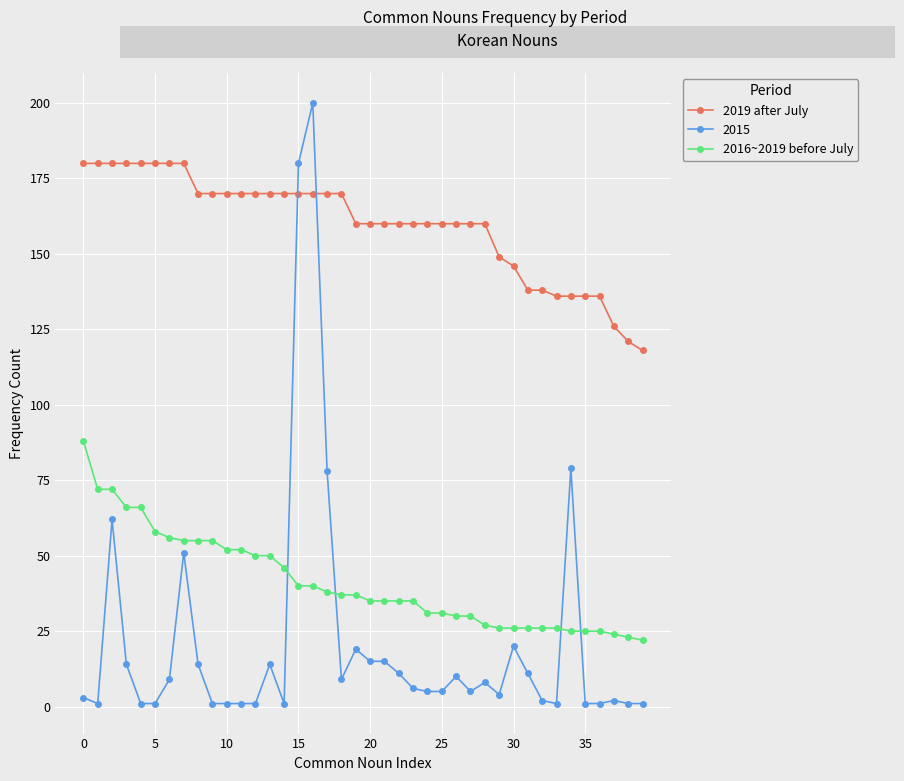

Is this an area chart (filled region under the line)?

No